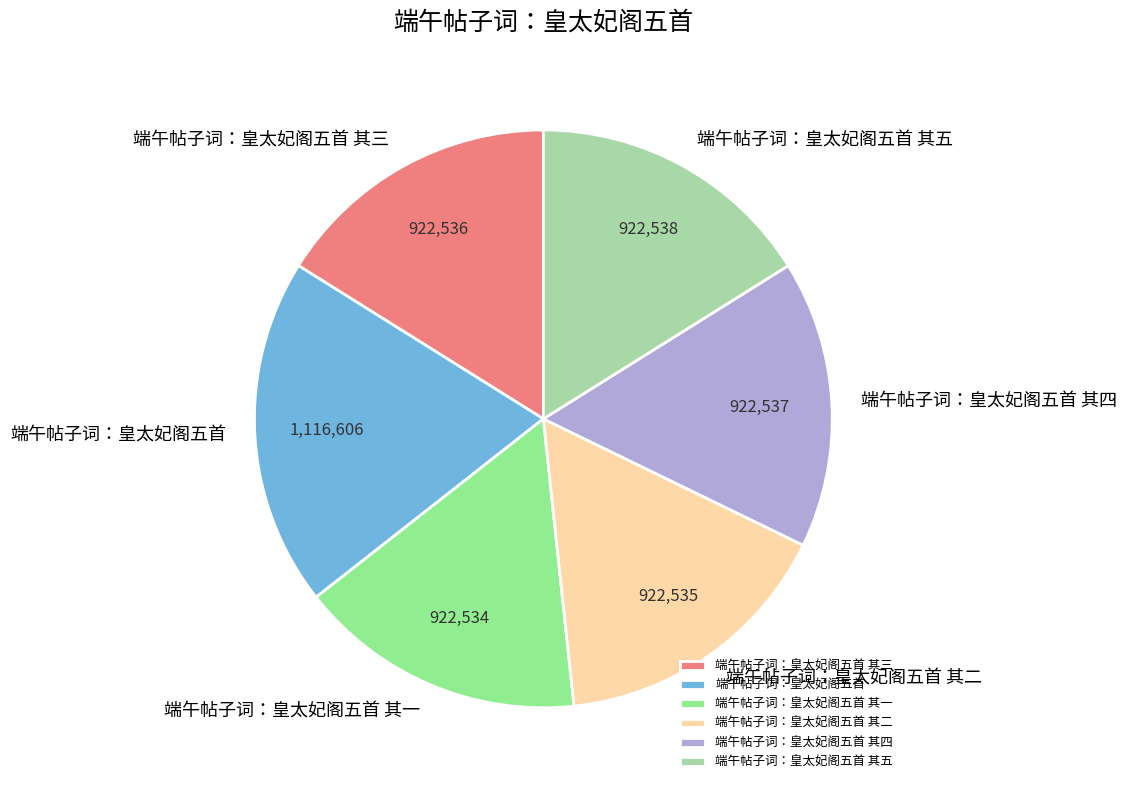

Which category has the biggest portion of the pie?

端午帖子词：皇太妃阁五首